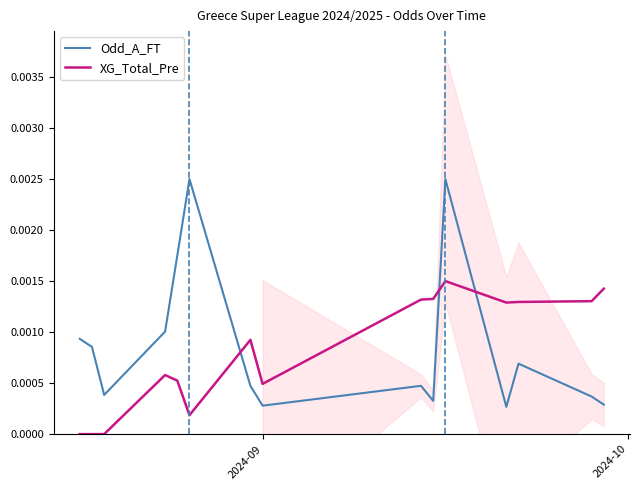

True or false: XG_Total_Pre and Odd_A_FT cross at least once.

True